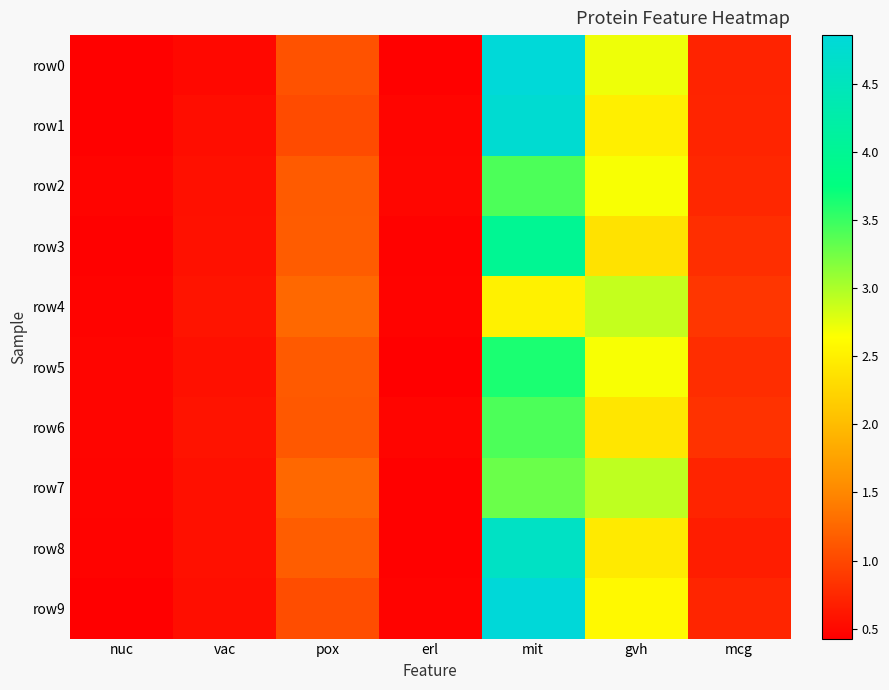

What is the minimum value shown in the chart?

0.4